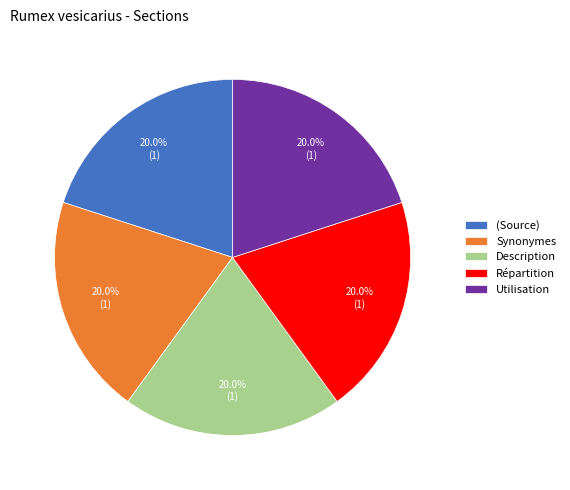

To the nearest percent, what is the combined percentage of Répartition and Synonymes?

40%